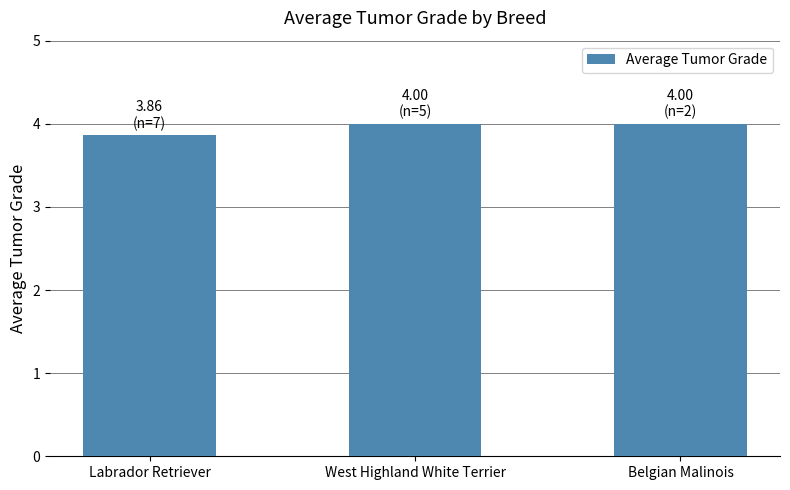

What is the label of the 1st bar from the right?

Belgian Malinois